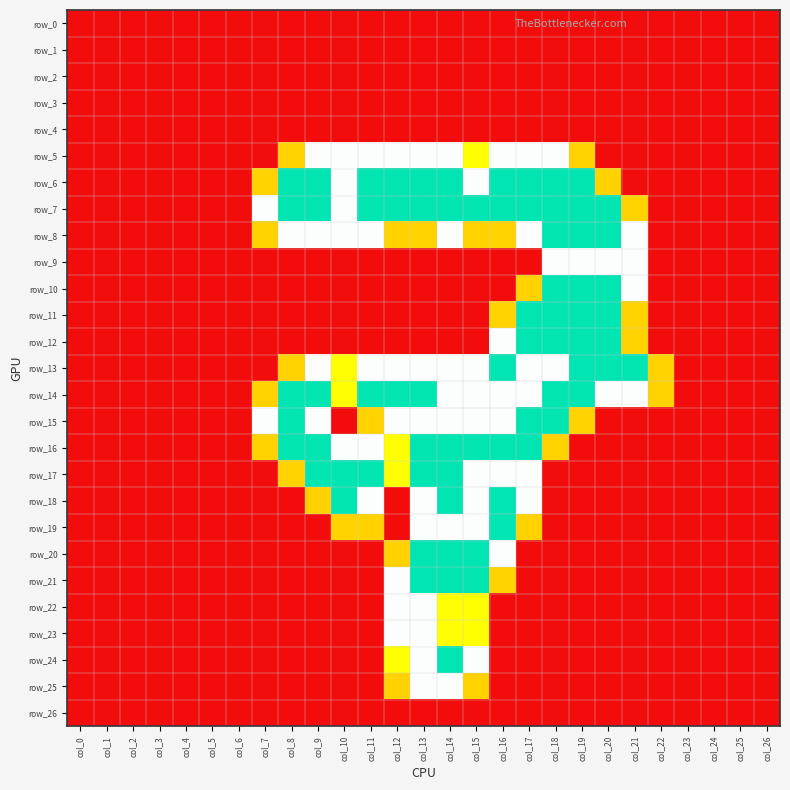

Which category has the highest value in the row_13 series?

col_16